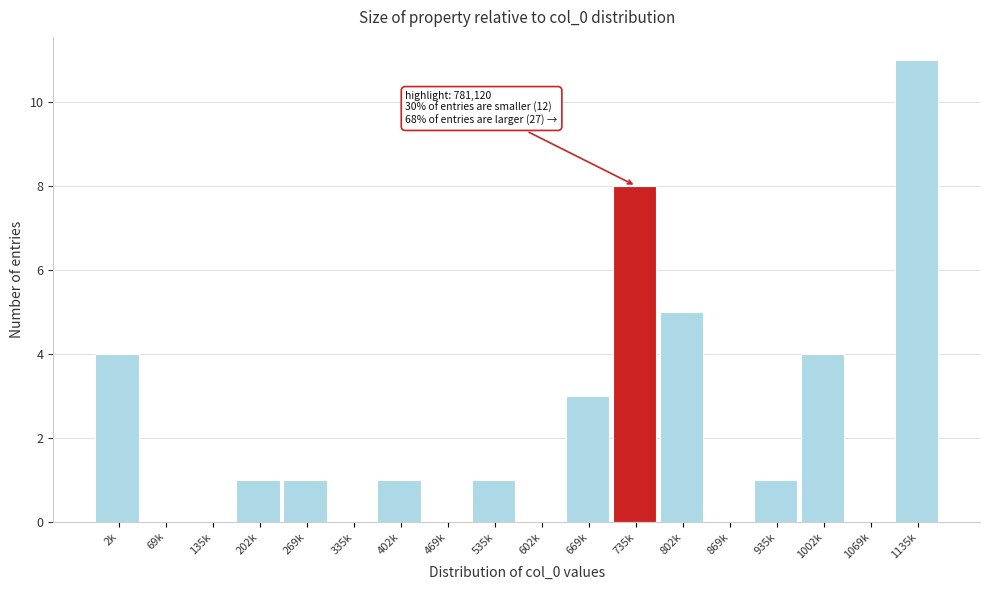

Reading left to right, extract all data points from this chart.

2k=4	69k=0	135k=0	202k=1	269k=1	335k=0	402k=1	469k=0	535k=1	602k=0	669k=3	735k=8	802k=5	869k=0	935k=1	1002k=4	1069k=0	1135k=11